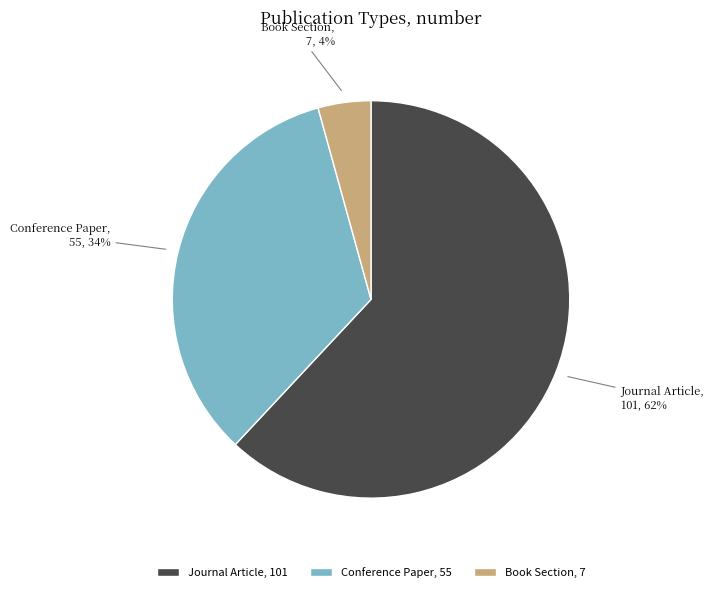

To the nearest percent, what is the difference between the largest and smallest slice percentages?

58%